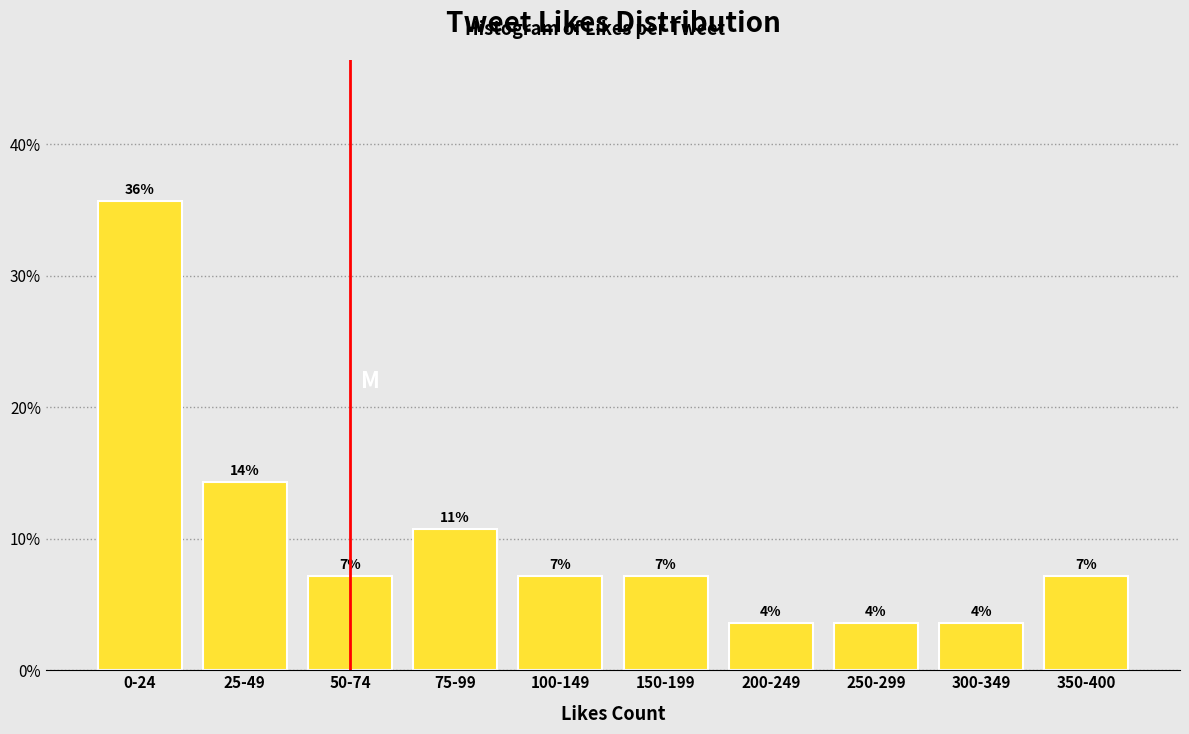

Does the chart contain any negative values?

No